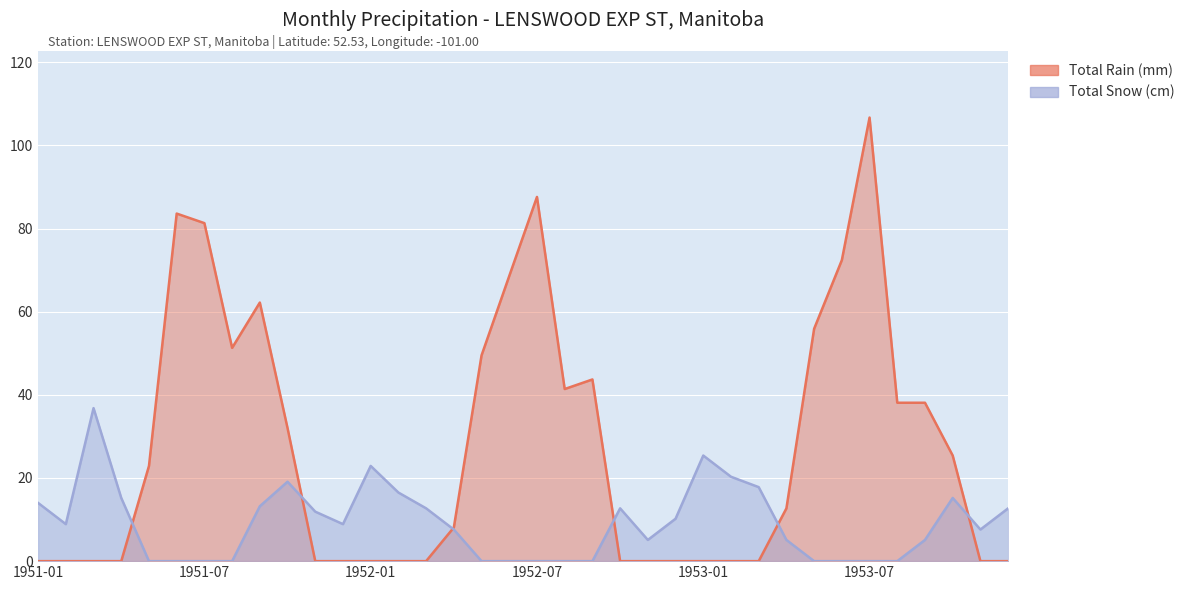

Which has a higher value, 1952-01 or 1952-06?

1952-06